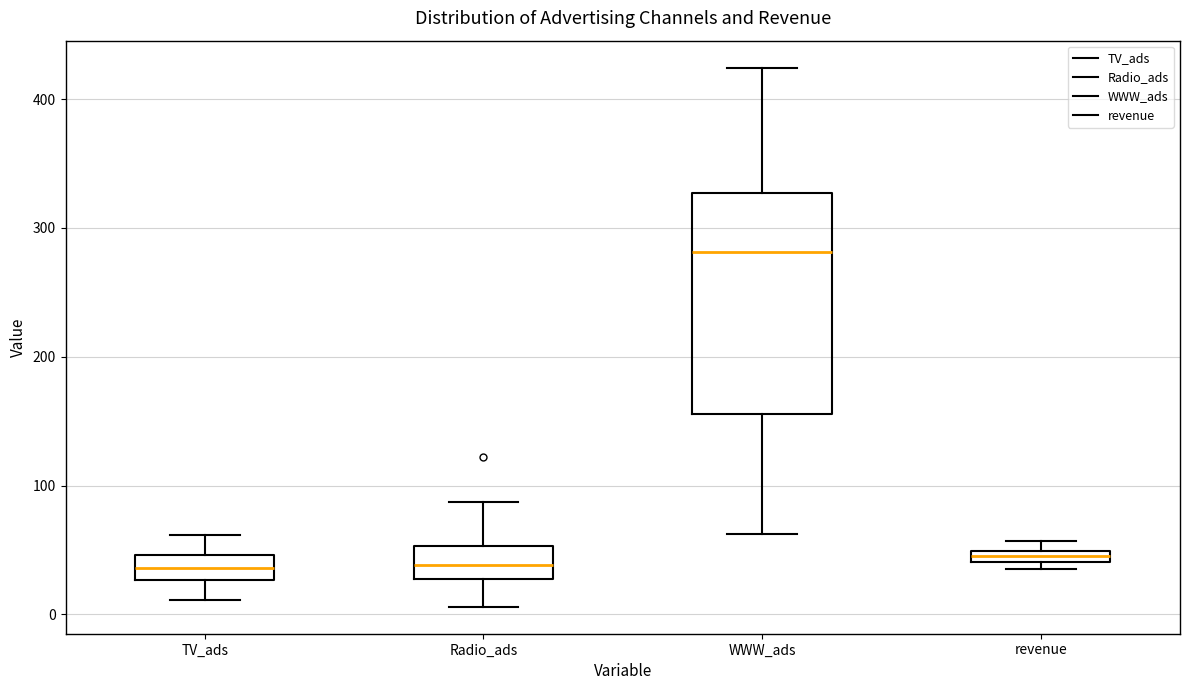

Which box is the tallest, from its lower edge to its upper edge?

WWW_ads